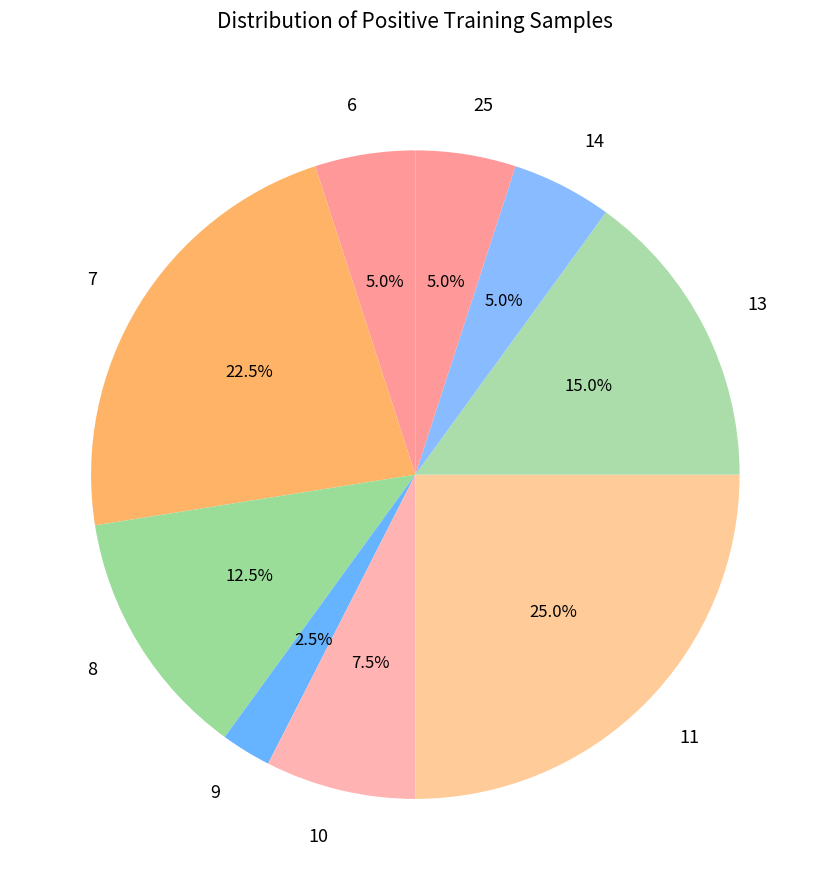

Does 8 account for over 50% of the chart?

No